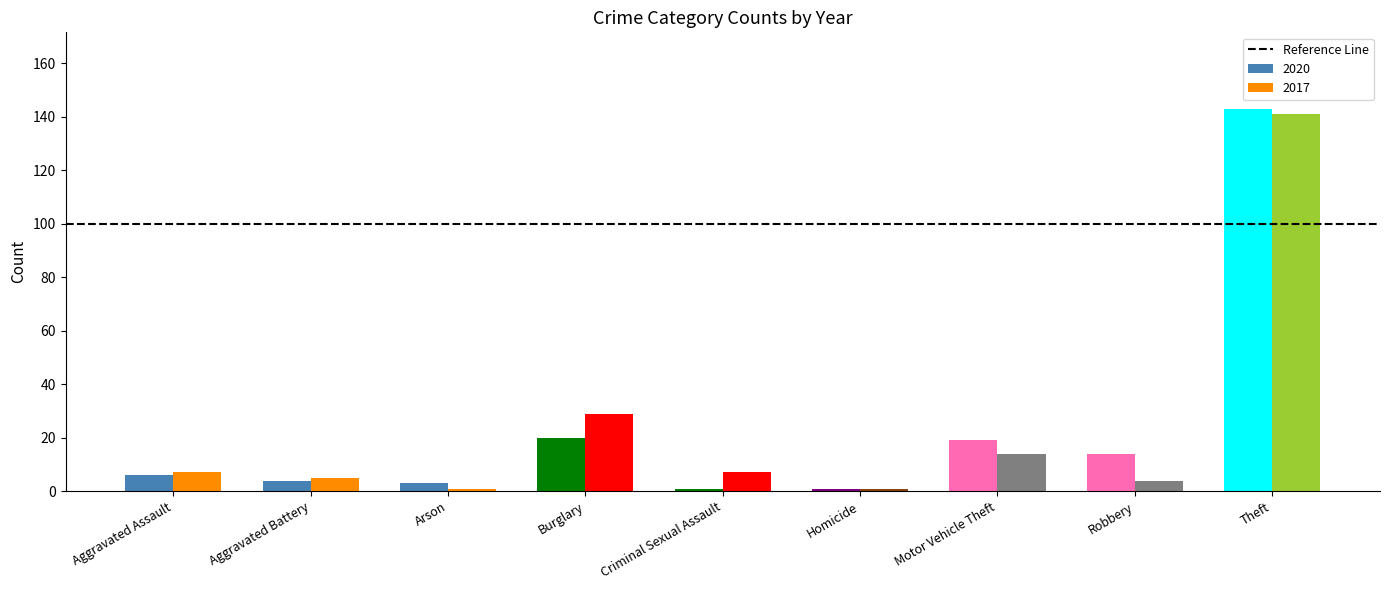

True or false: 2017 has a value of 141 at Theft.

True